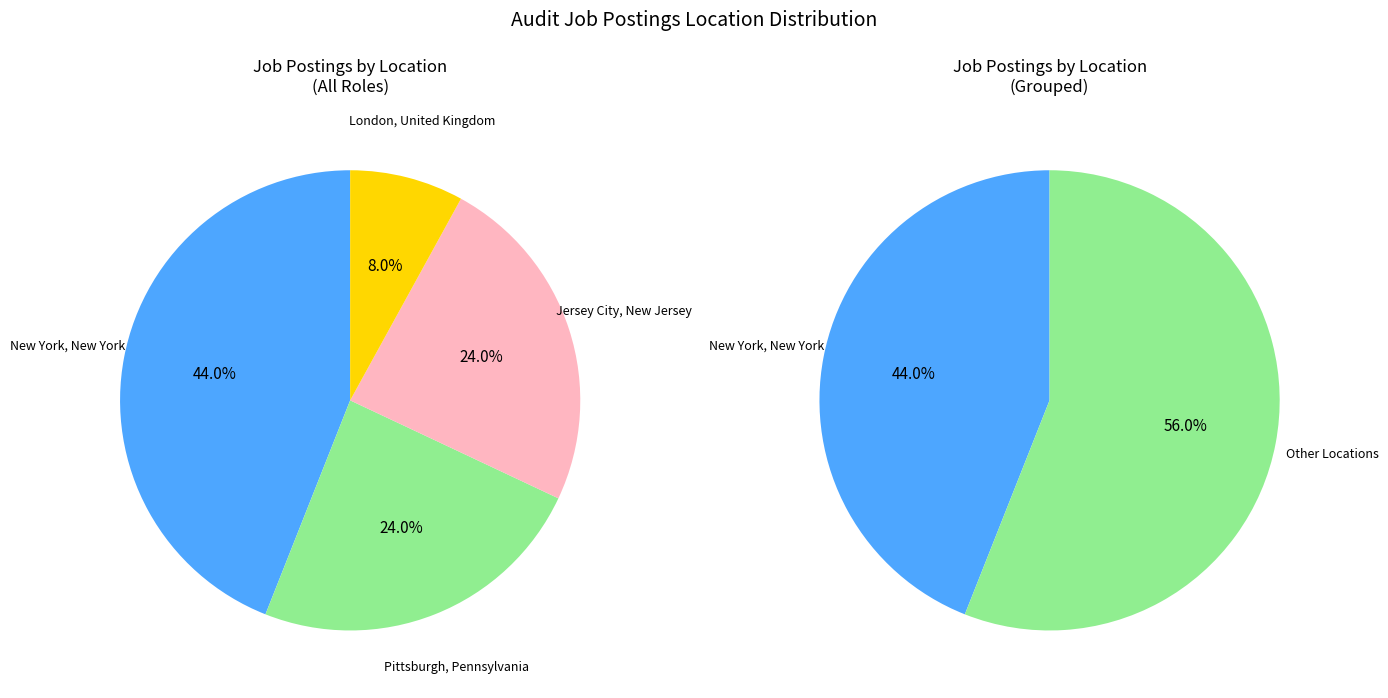

To the nearest percent, what portion does Pittsburgh, Pennsylvania represent?

24%